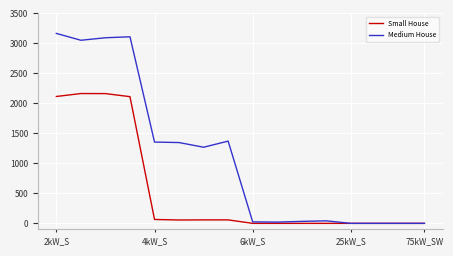

What is the maximum value shown in the chart?

3166